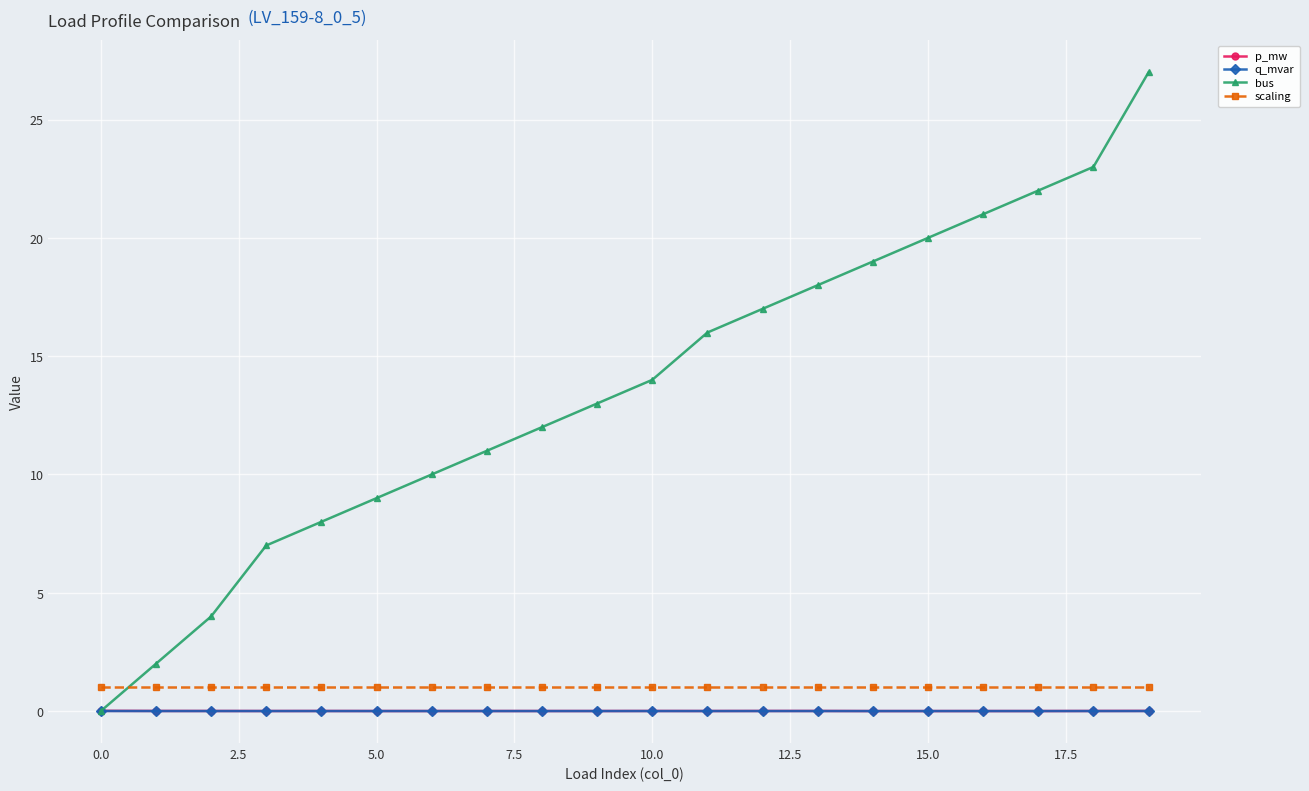

True or false: p_mw and scaling cross at least once.

False